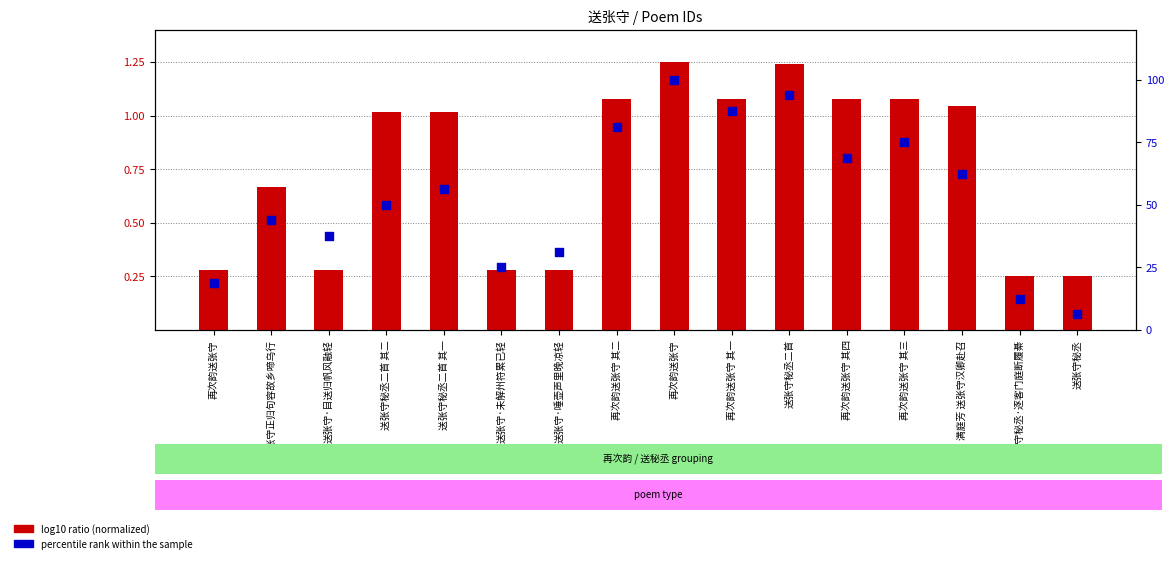

At which category is the sum across all series the highest?

再次韵送张守